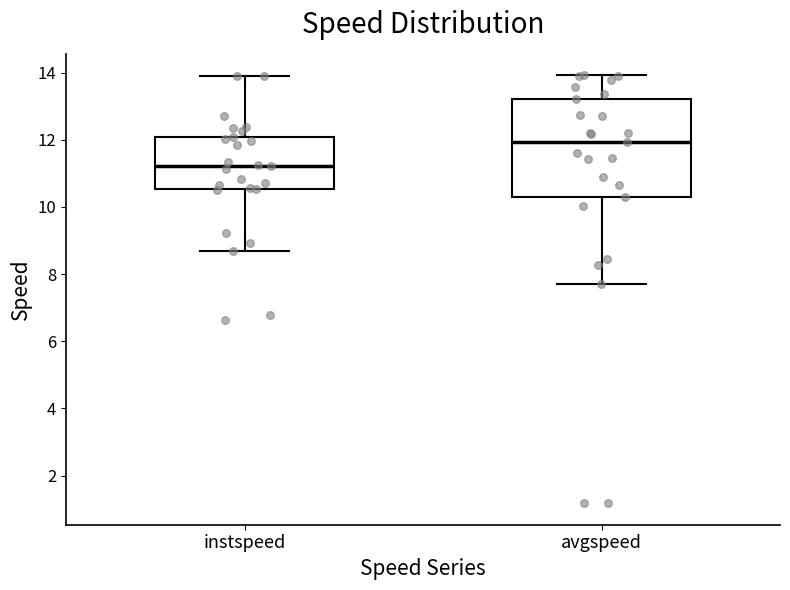

Reading left to right, read every box against the y-axis: the position of its median line, the range the box covers, and the ends of its whiskers. The values are not printed on the chart, so give them approximately, as read against the axis.

instspeed: median 11.2, box 10.6 to 12.0, whiskers 8.6 to 13.8
avgspeed: median 12.0, box 10.4 to 13.2, whiskers 7.8 to 14.0